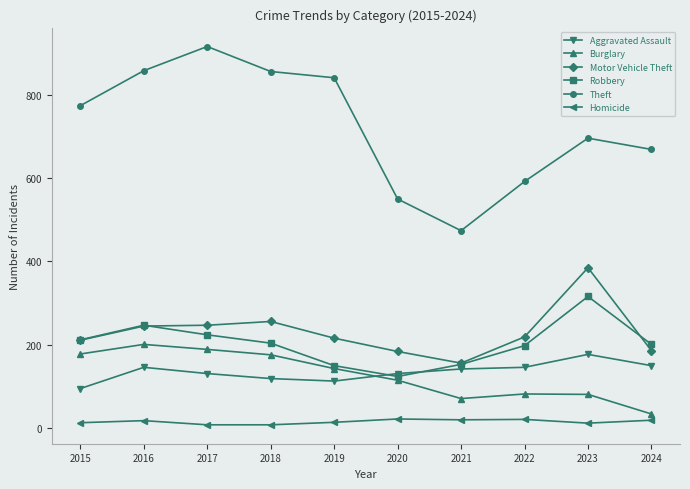

At which label is Motor Vehicle Theft closest to 270?

2018